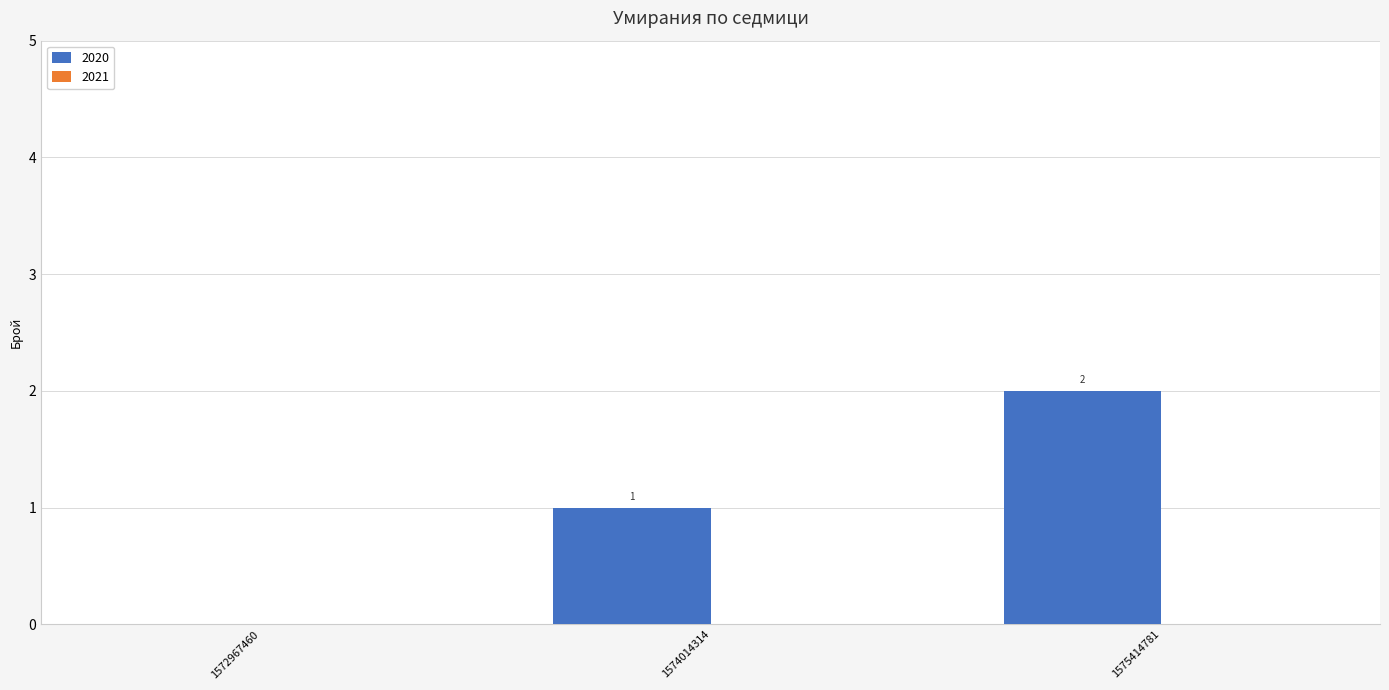

What is the change in value from 1574014314 to 1575414781?

+1